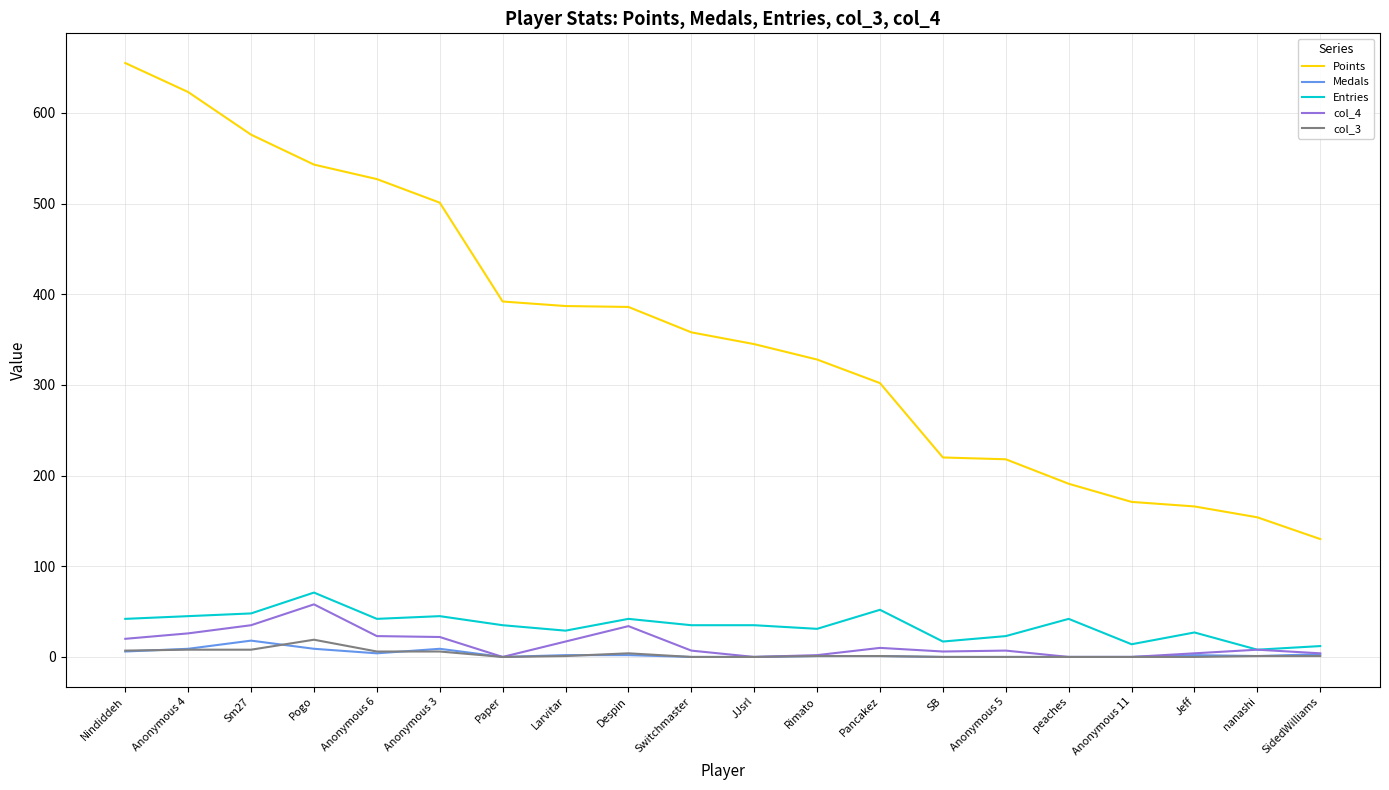

The Entries series shows 71 at Pogo. True or false?

True